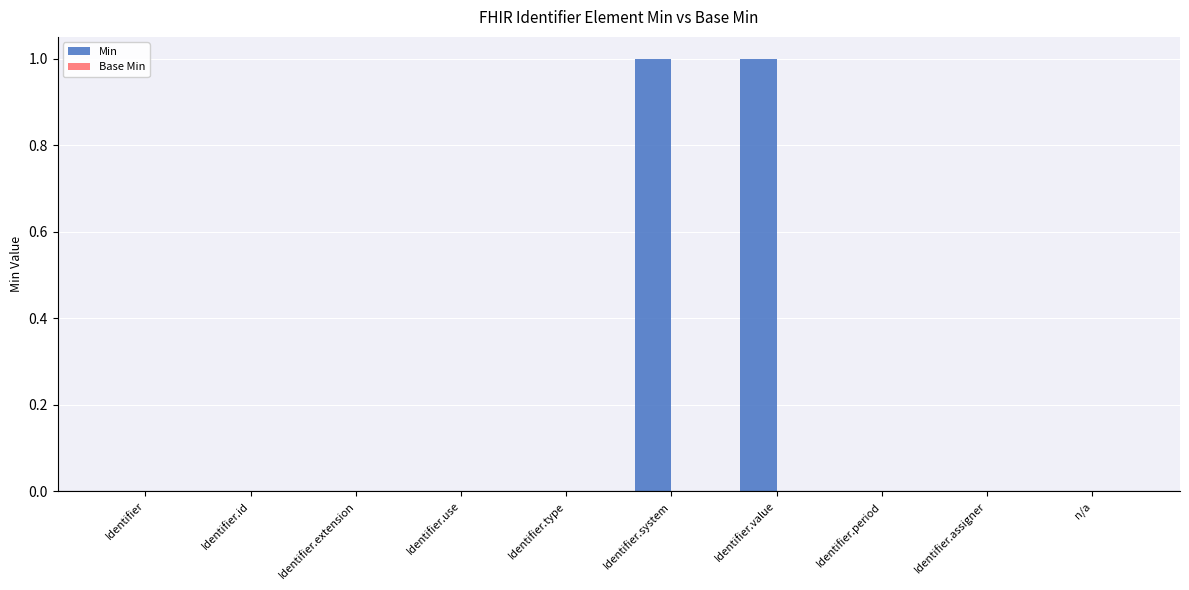

Which has a higher value, Identifier.system or Identifier.period?

Identifier.system